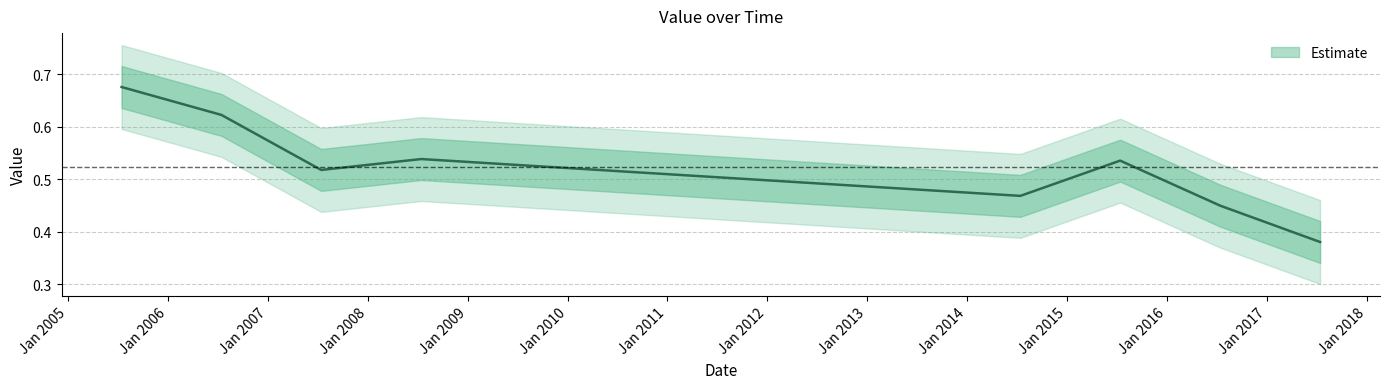

Reading right to left, list all the values displayed in this chart.

0.4	0.4	0.5	0.5	0.5	0.5	0.6	0.7